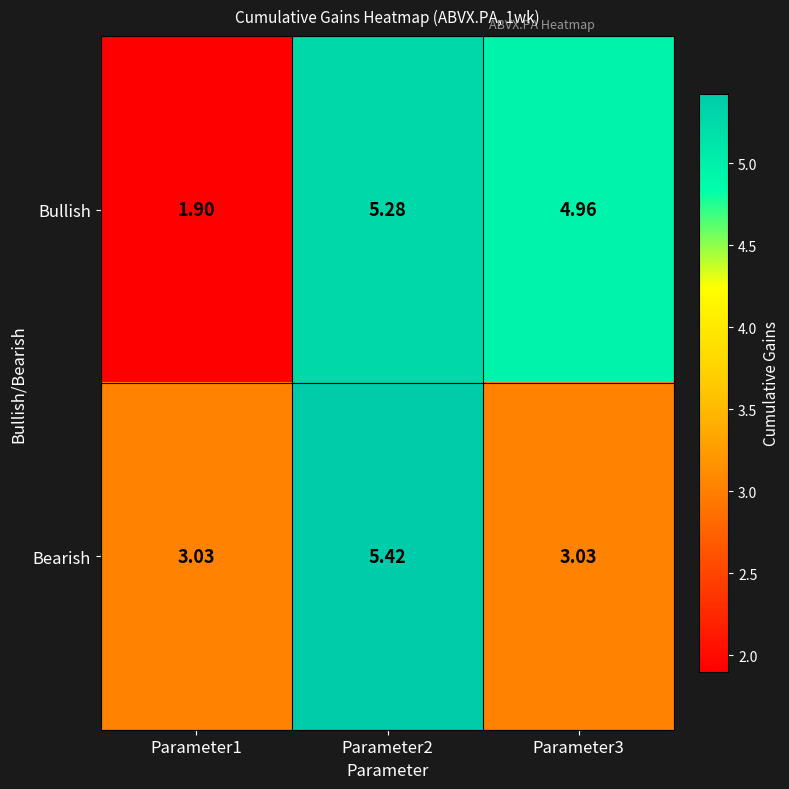

Which series has the largest range (max minus min)?

Bullish